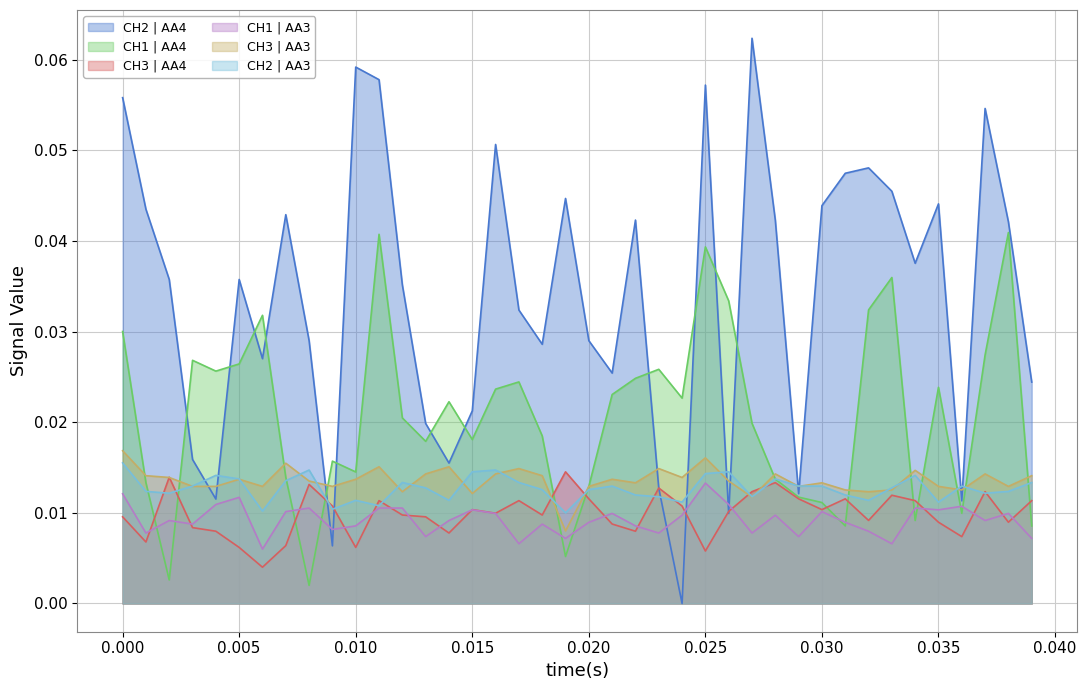

Reading right to left, list all the values displayed in this chart.

CH2 | AA4: 0.0	0.0	0.1	0.0	0.0	0.0	0.0	0.0	0.0	0.0	0.0	0.0	0.1	0.0	0.1	0.0	0.0	0.0	0.0	0.0	0.0	0.0	0.0	0.1	0.0	0.0	0.0	0.0	0.1	0.1	0.0	0.0	0.0	0.0	0.0	0.0	0.0	0.0	0.0	0.1
CH1 | AA4: 0.0	0.0	0.0	0.0	0.0	0.0	0.0	0.0	0.0	0.0	0.0	0.0	0.0	0.0	0.0	0.0	0.0	0.0	0.0	0.0	0.0	0.0	0.0	0.0	0.0	0.0	0.0	0.0	0.0	0.0	0.0	0.0	0.0	0.0	0.0	0.0	0.0	0.0	0.0	0.0
CH3 | AA4: 0.0	0.0	0.0	0.0	0.0	0.0	0.0	0.0	0.0	0.0	0.0	0.0	0.0	0.0	0.0	0.0	0.0	0.0	0.0	0.0	0.0	0.0	0.0	0.0	0.0	0.0	0.0	0.0	0.0	0.0	0.0	0.0	0.0	0.0	0.0	0.0	0.0	0.0	0.0	0.0
CH1 | AA3: 0.0	0.0	0.0	0.0	0.0	0.0	0.0	0.0	0.0	0.0	0.0	0.0	0.0	0.0	0.0	0.0	0.0	0.0	0.0	0.0	0.0	0.0	0.0	0.0	0.0	0.0	0.0	0.0	0.0	0.0	0.0	0.0	0.0	0.0	0.0	0.0	0.0	0.0	0.0	0.0
CH3 | AA3: 0.0	0.0	0.0	0.0	0.0	0.0	0.0	0.0	0.0	0.0	0.0	0.0	0.0	0.0	0.0	0.0	0.0	0.0	0.0	0.0	0.0	0.0	0.0	0.0	0.0	0.0	0.0	0.0	0.0	0.0	0.0	0.0	0.0	0.0	0.0	0.0	0.0	0.0	0.0	0.0
CH2 | AA3: 0.0	0.0	0.0	0.0	0.0	0.0	0.0	0.0	0.0	0.0	0.0	0.0	0.0	0.0	0.0	0.0	0.0	0.0	0.0	0.0	0.0	0.0	0.0	0.0	0.0	0.0	0.0	0.0	0.0	0.0	0.0	0.0	0.0	0.0	0.0	0.0	0.0	0.0	0.0	0.0